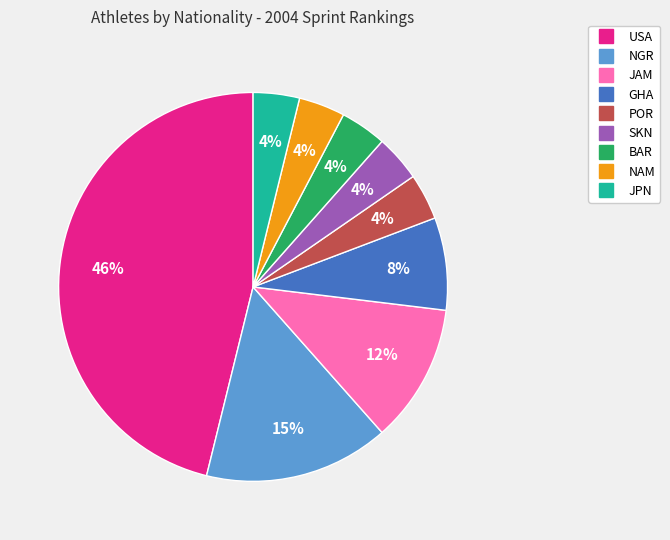

To the nearest percent, what portion does BAR represent?

4%